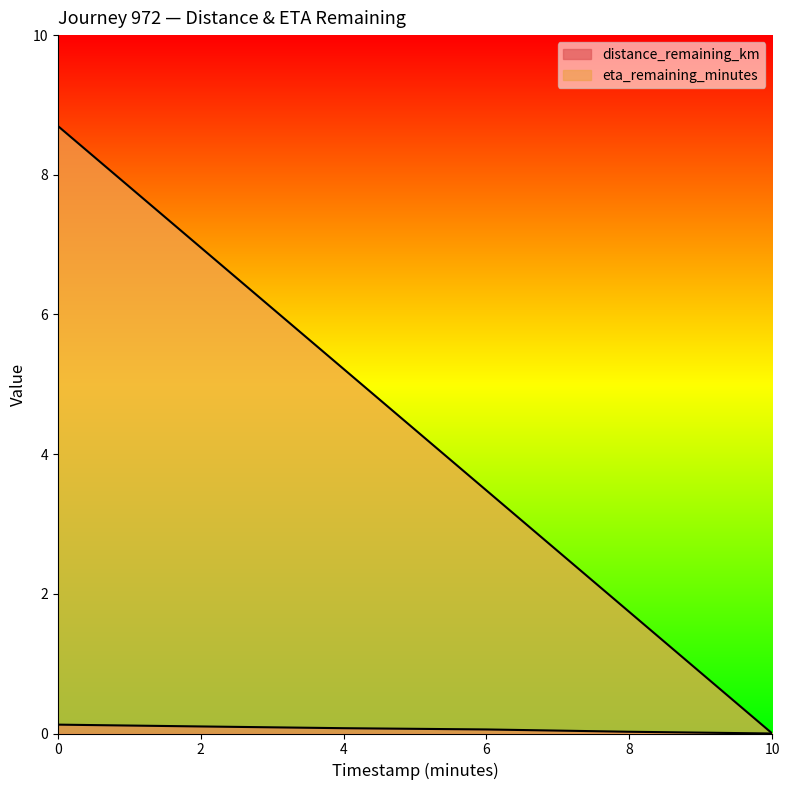

True or false: distance_remaining_km and eta_remaining_minutes intersect in this chart.

False